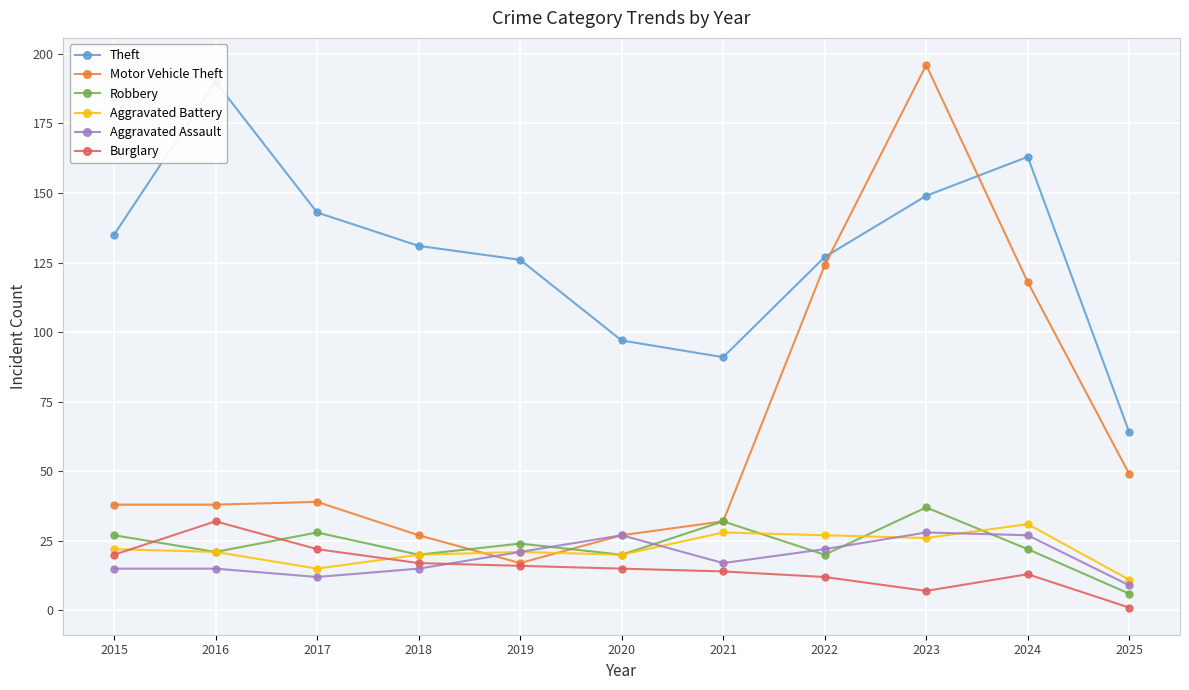

Rank the series at 2016 from highest to lowest value.

Theft, Motor Vehicle Theft, Burglary, Robbery, Aggravated Battery, Aggravated Assault